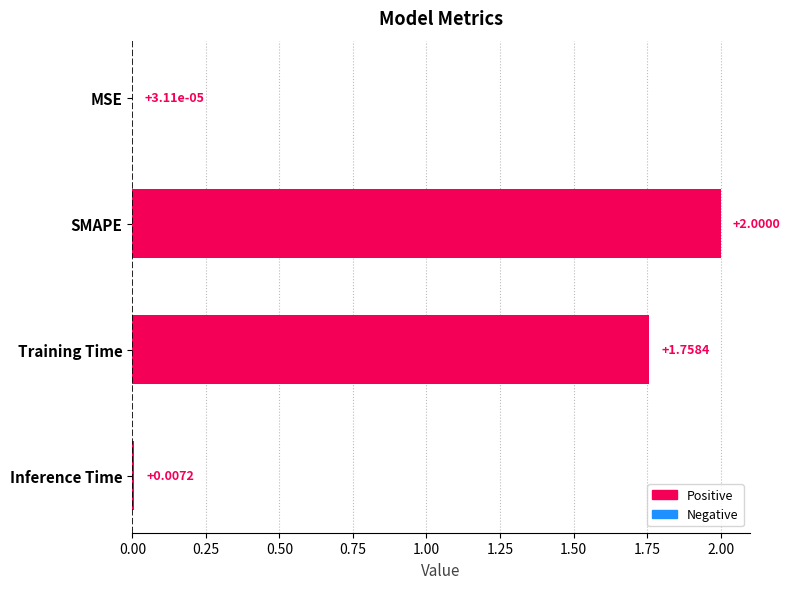

Which label corresponds to the largest value in the chart?

SMAPE